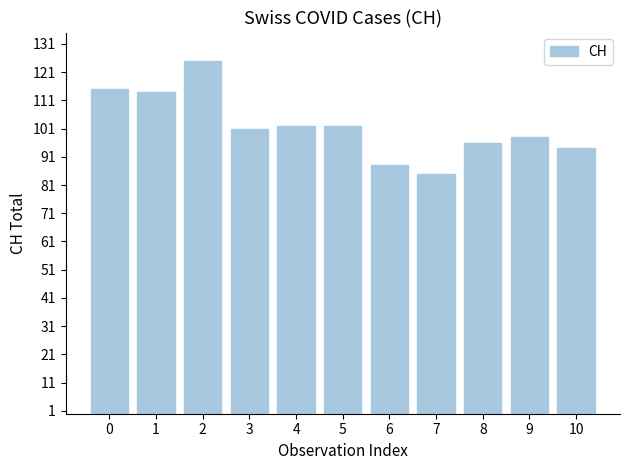

Reading right to left, list all the values displayed in this chart.

94	98	96	85	88	102	102	101	125	114	115